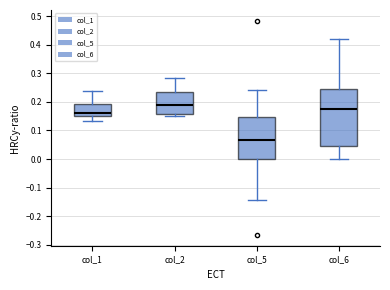

Reading left to right, read every box against the y-axis: the position of its median line, the range the box covers, and the ends of its whiskers. The values are not printed on the chart, so give them approximately, as read against the axis.

col_1: median 0.16, box 0.15 to 0.19, whiskers 0.13 to 0.24
col_2: median 0.19, box 0.16 to 0.24, whiskers 0.15 to 0.28
col_5: median 0.07, box 0.00 to 0.15, whiskers -0.14 to 0.24
col_6: median 0.17, box 0.05 to 0.24, whiskers 0.00 to 0.42